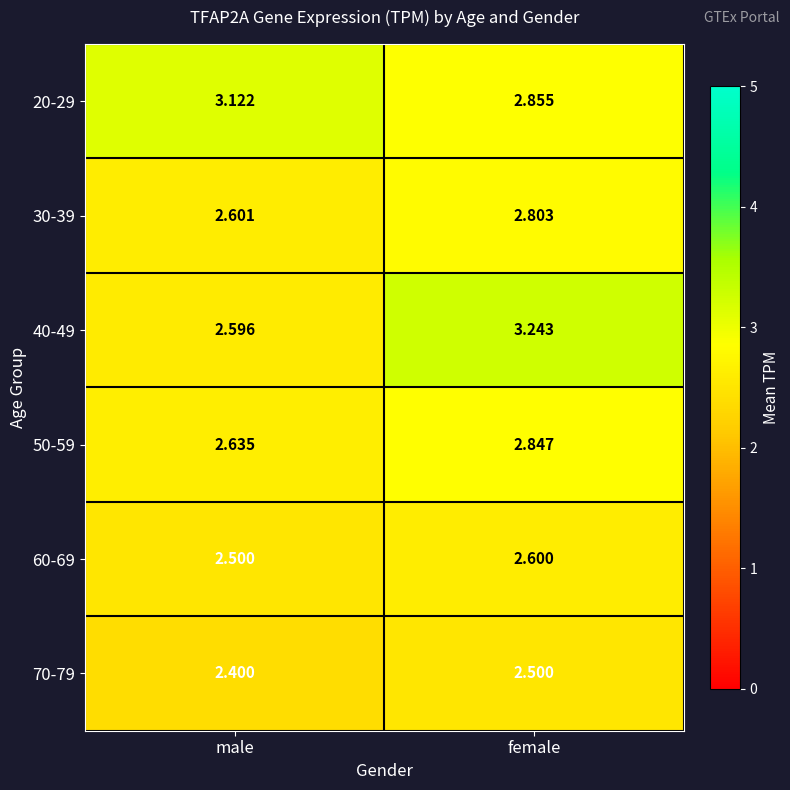

Where is 70-79 nearest to the value 2?

male